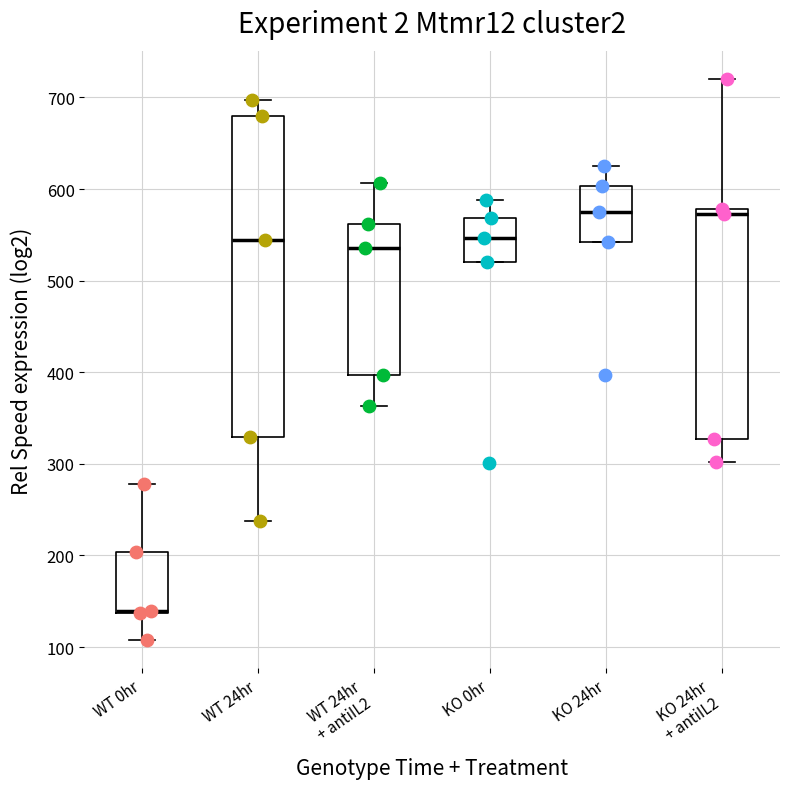

Reading left to right, transcribe this box plot: for each box, give where its median line is, the range the box spans, and where its two whiskers end, as read against the y-axis. The values are not printed on the chart, so give them approximately, as read against the axis.

WT 0hr: median 140 (drawn on the box's lower edge), box 140 to 200, whiskers 110 to 280
WT 24hr: median 540, box 330 to 680, whiskers 240 to 700
WT 24hr + antiIL2: median 540, box 400 to 560, whiskers 360 to 610
KO 0hr: median 550, box 520 to 570, whiskers 520 to 590
KO 24hr: median 580, box 540 to 600, whiskers 540 to 630
KO 24hr + antiIL2: median 570, box 330 to 580, whiskers 300 to 720